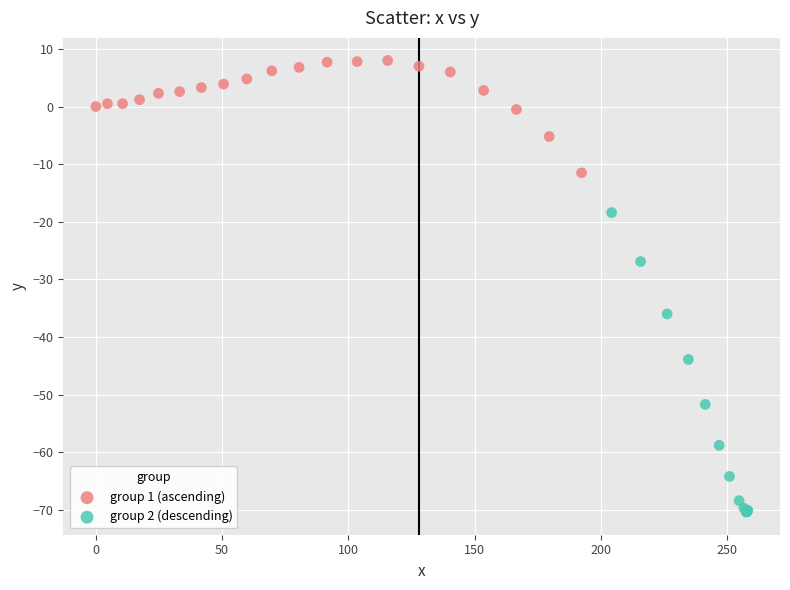

Which series contains the highest Y value?

group 1 (ascending)